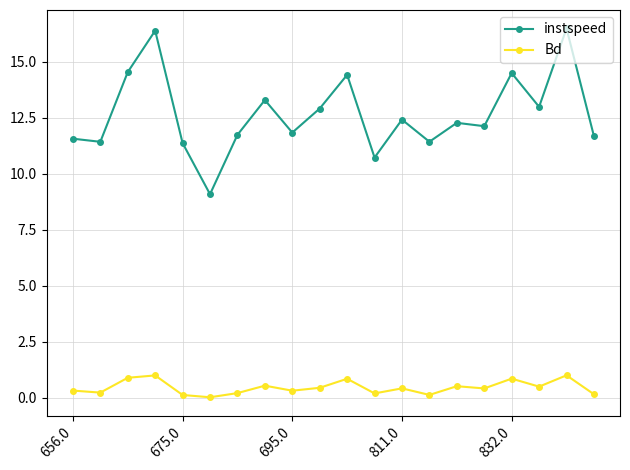

True or false: Bd and instspeed cross at least once.

False